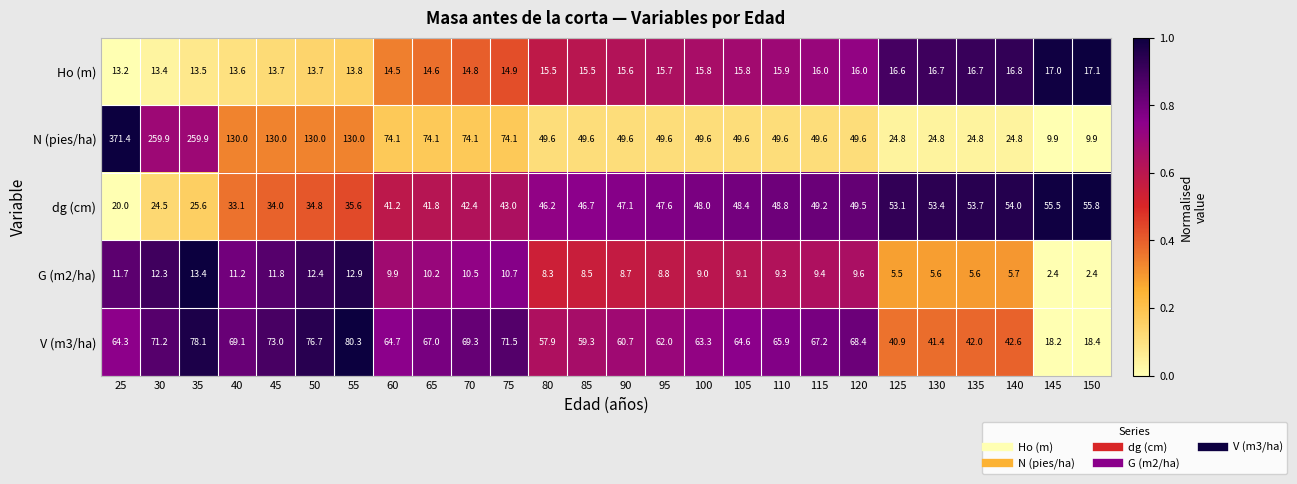

What is the spread (max minus min) of values at 115?

57.8